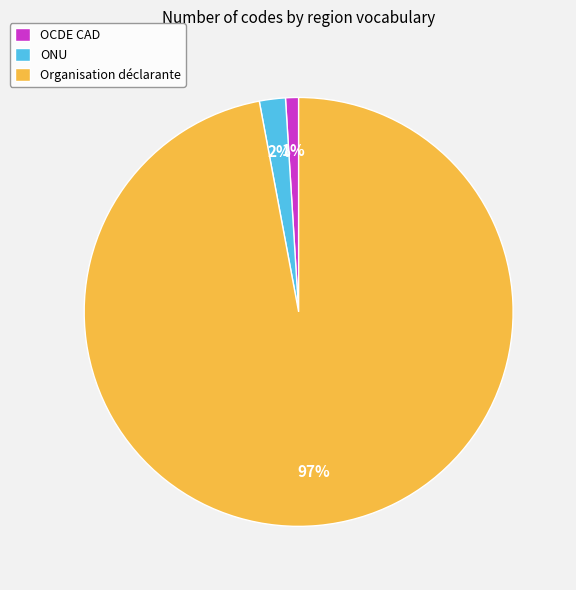

True or false: OCDE CAD accounts for 12% of the total.

False